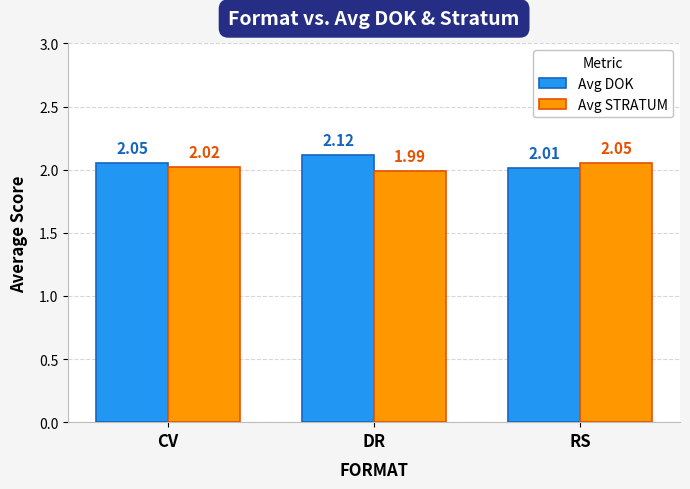

The value of Avg DOK at CV is 2.0. True or false?

True